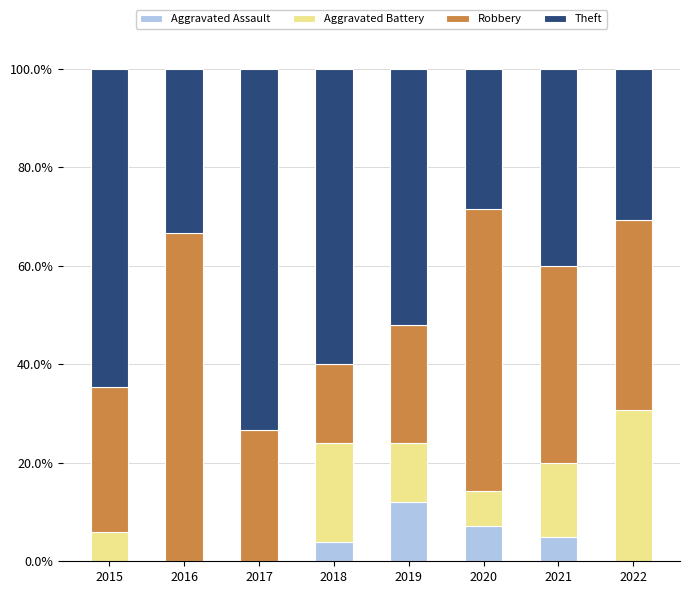

What is the total value across all series at 2016?

100.0